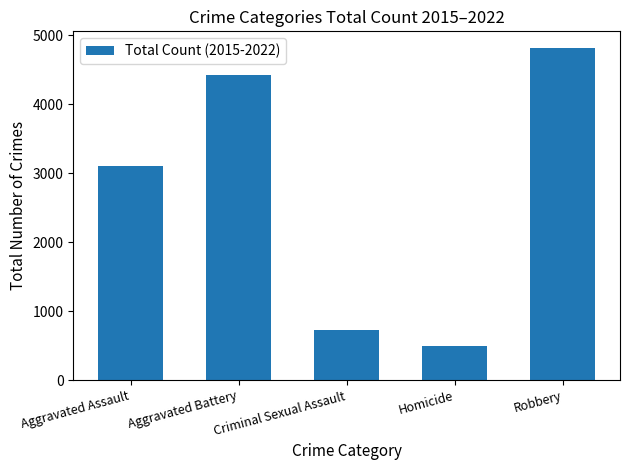

List the labels in order of value, smallest first.

Homicide, Criminal Sexual Assault, Aggravated Assault, Aggravated Battery, Robbery